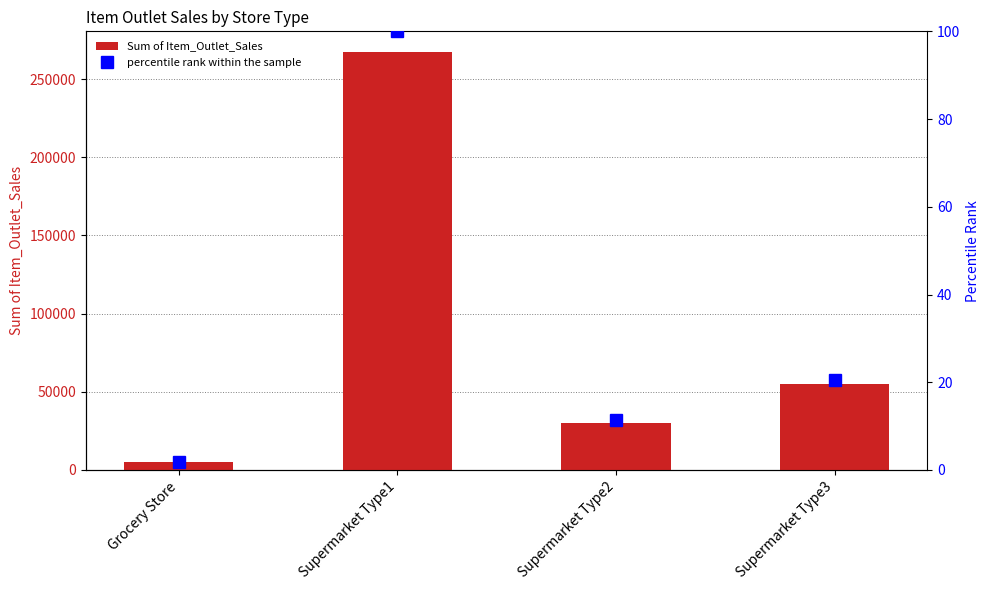

At how many categories does at least one series exceed 24401?

3